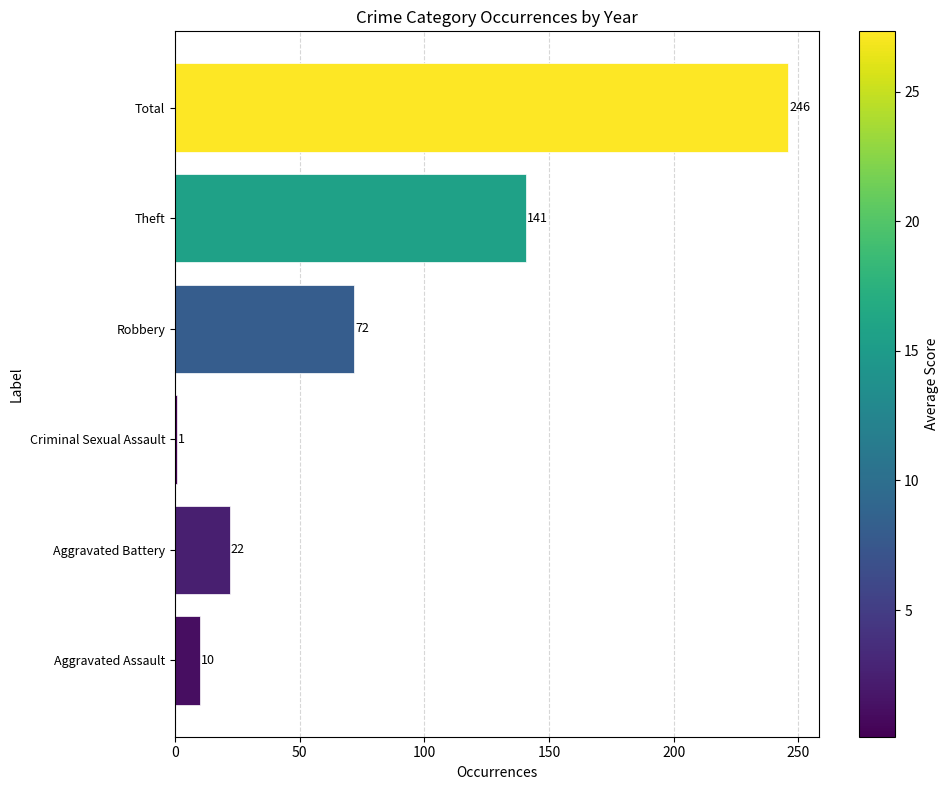

Rank the categories by value from highest to lowest.

Total, Theft, Robbery, Aggravated Battery, Aggravated Assault, Criminal Sexual Assault